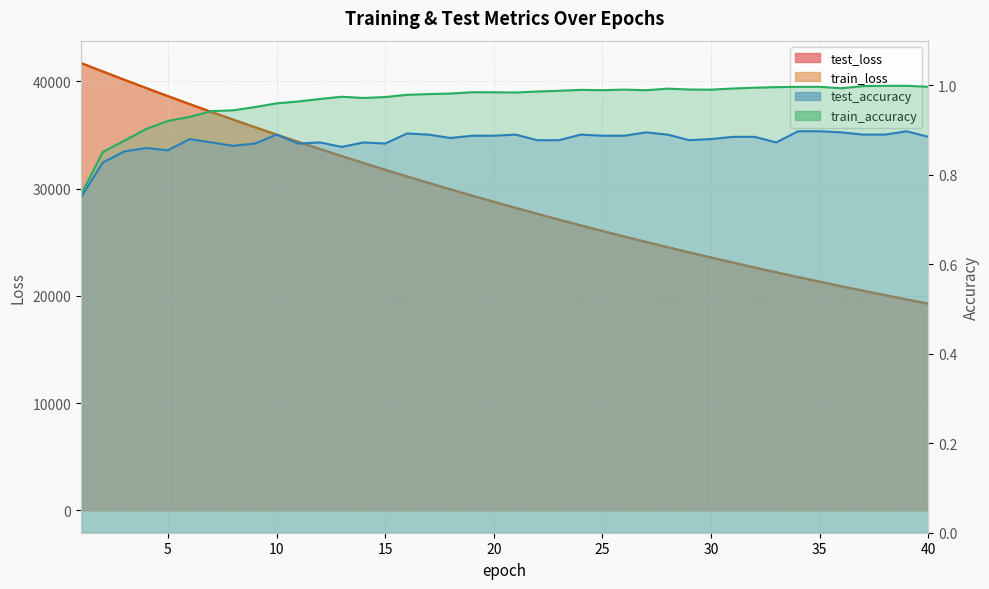

At which label does test_loss reach its peak?

1